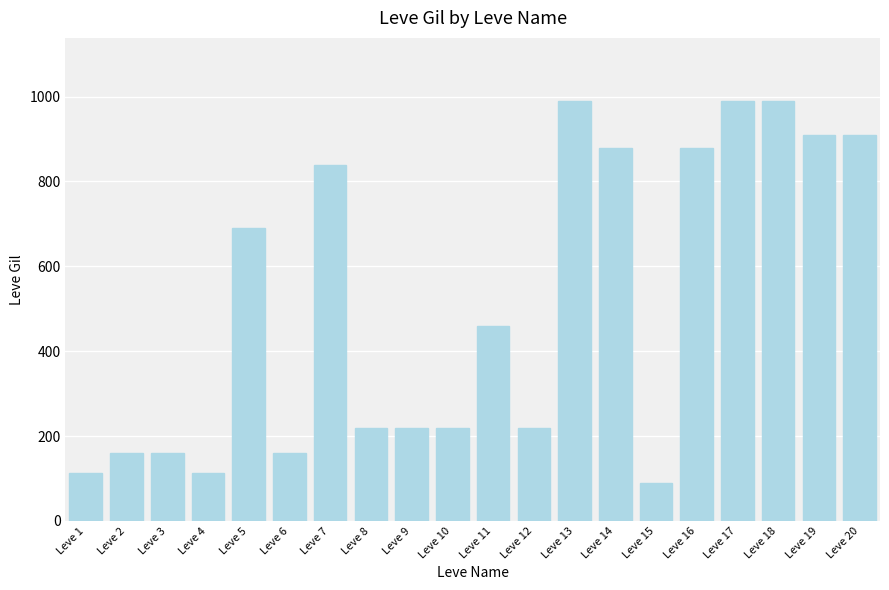

How many bars are there in total?

20